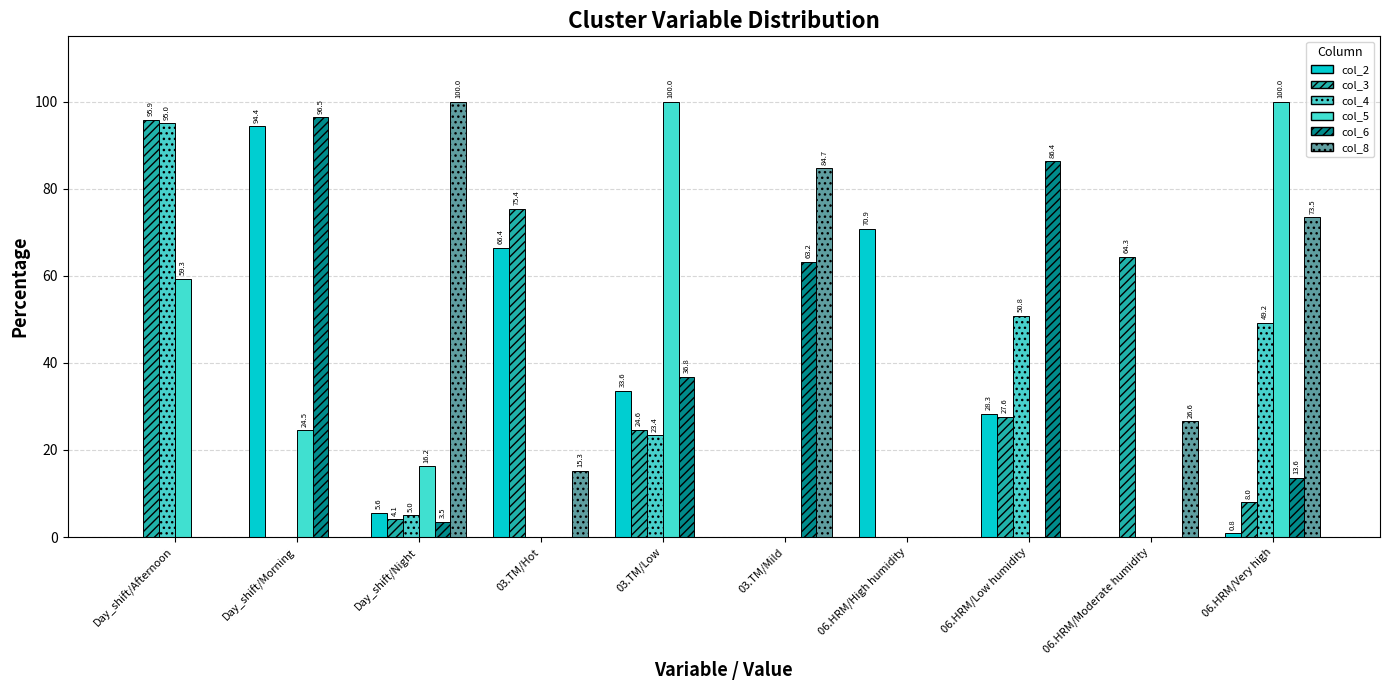

What position from the left is Day_shift/Morning?

2